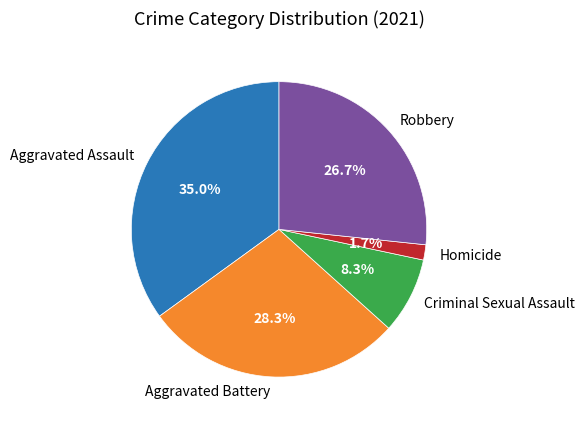

How many slices are in this pie chart?

5